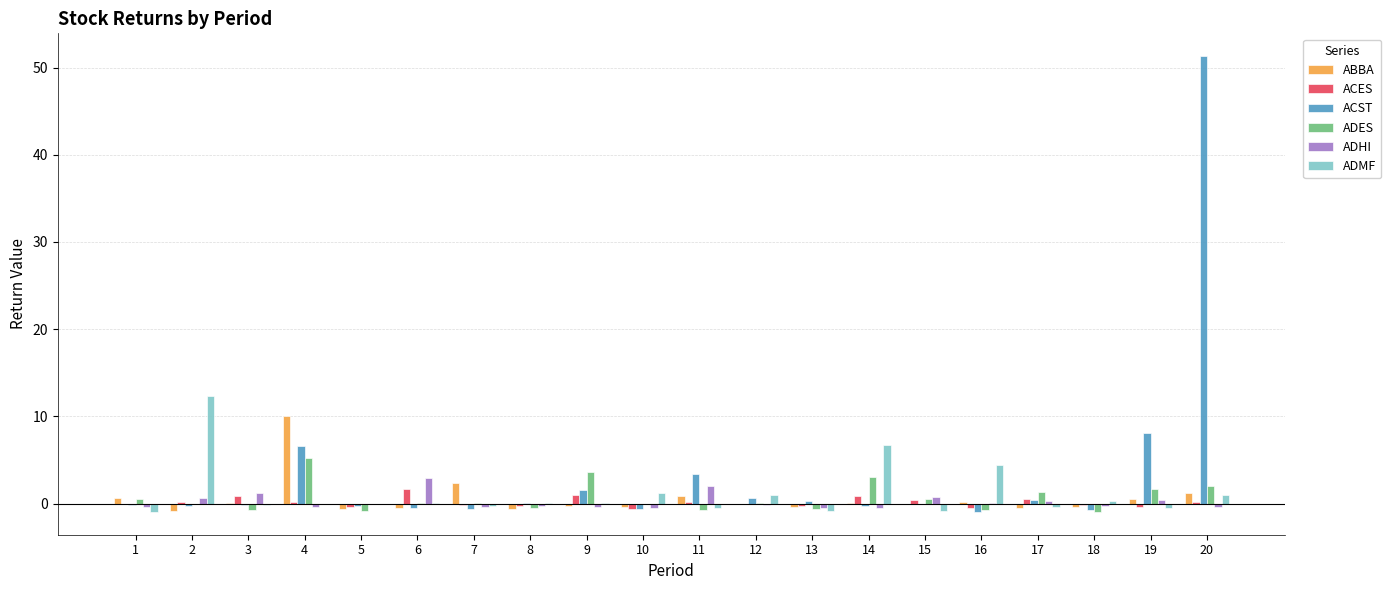

Which series changed the most between 9 and 20?

ACST